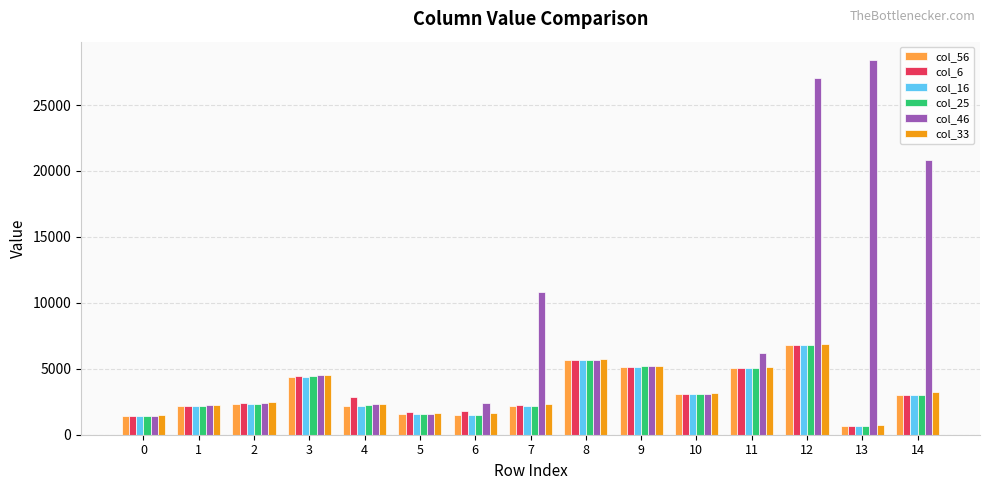

How many bars are there in each group?

6